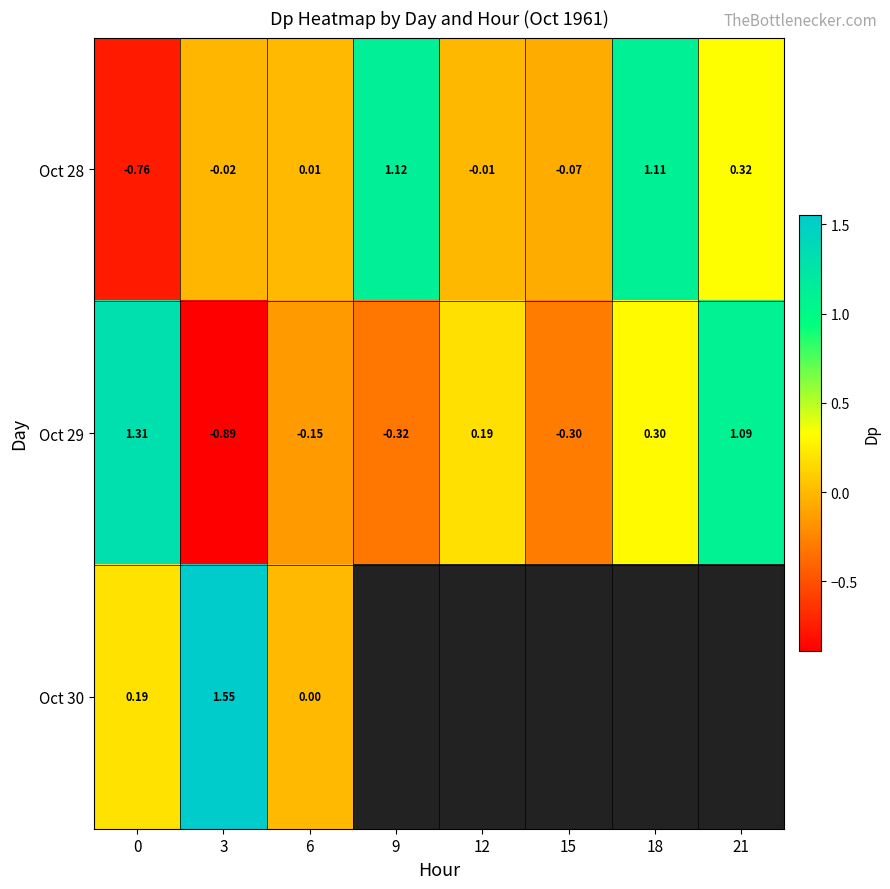

Which label corresponds to the largest value in the chart?

3